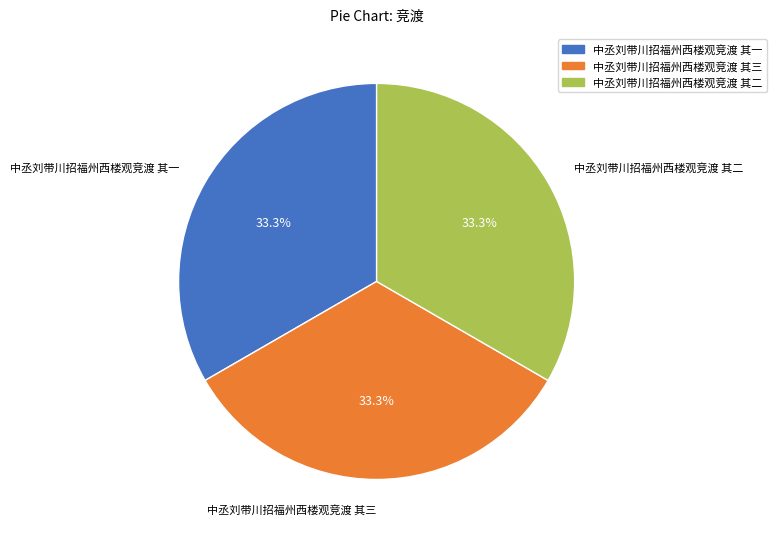

What portion of the pie excludes 中丞刘带川招福州西楼观竞渡 其二?

66.7%